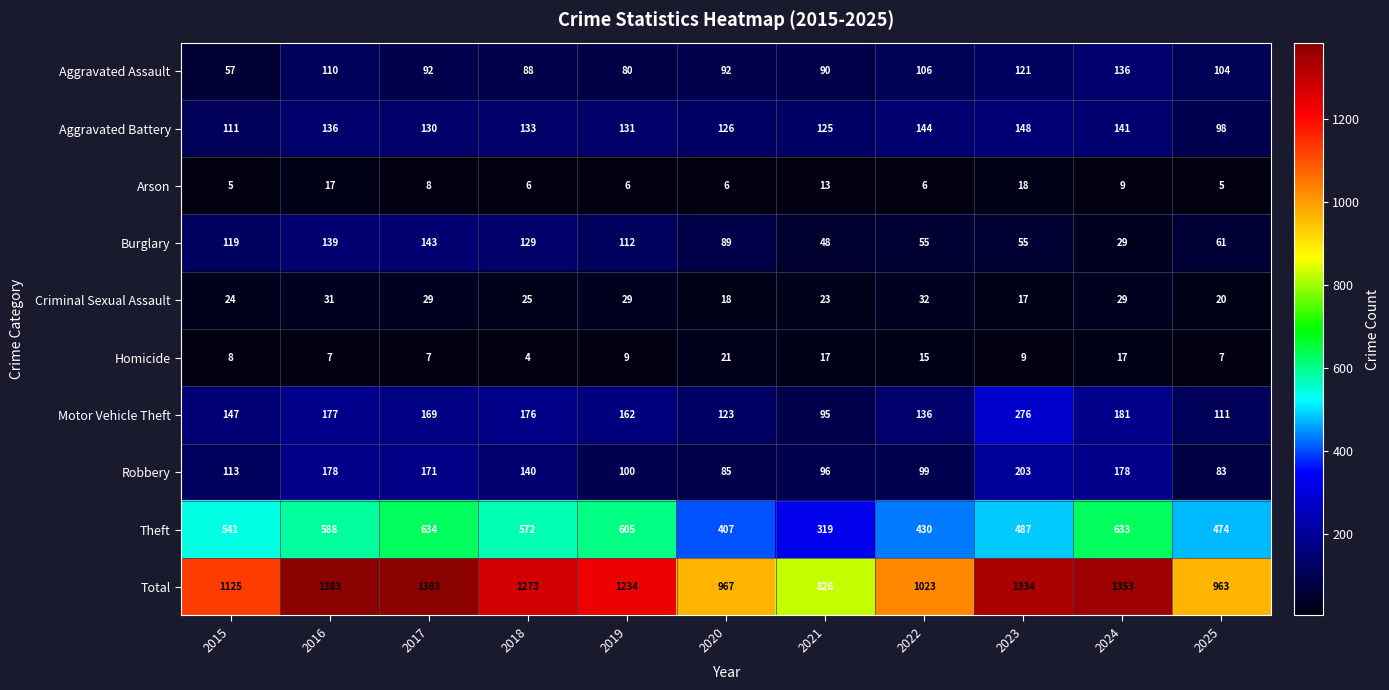

What is the total value across all series at 2015?

2250